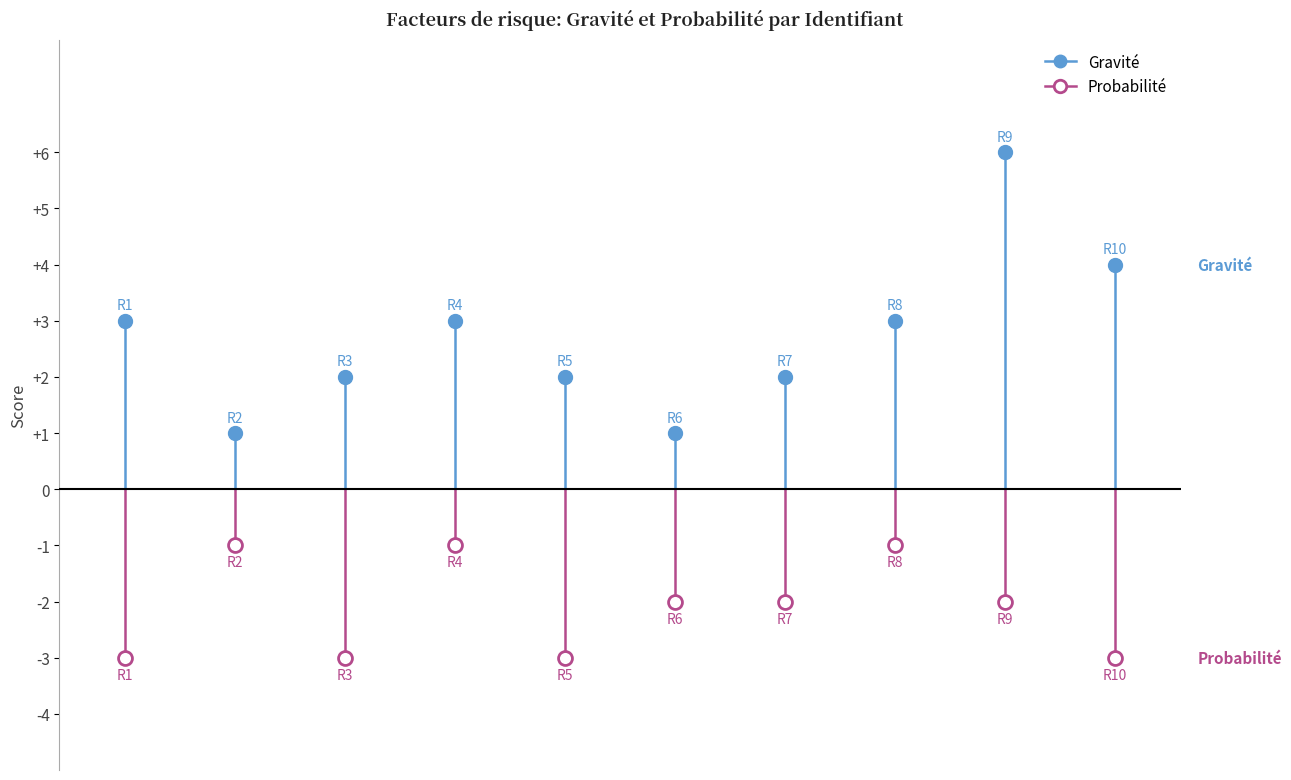

Does the chart have visible grid lines?

No